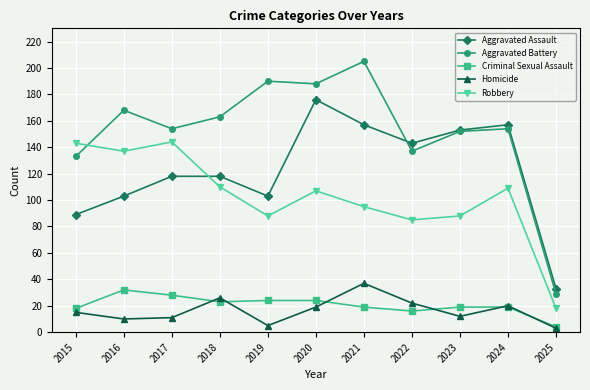

In Homicide, how many points are lower than both neighbors (excluding endpoints)?

3